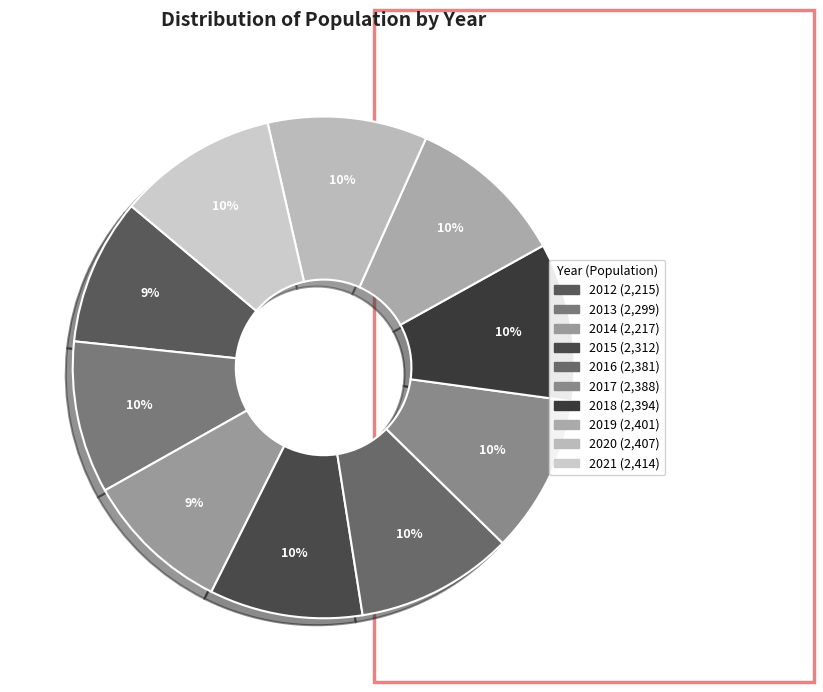

True or false: 2014 accounts for 19% of the total.

False